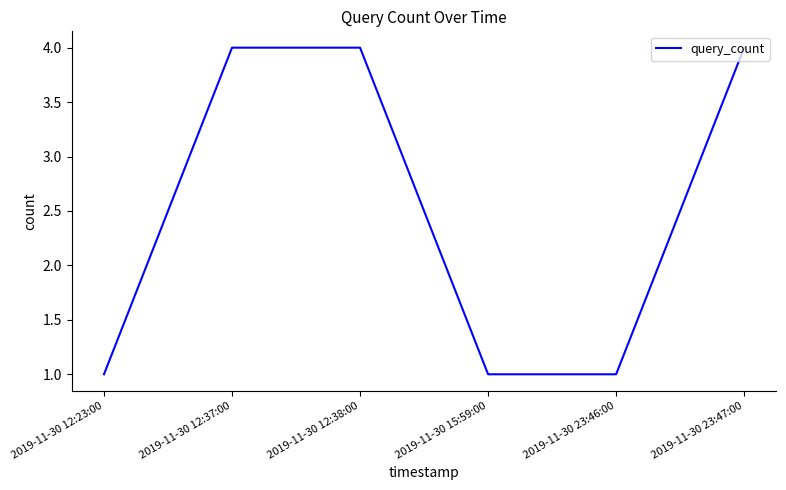

True or false: the data shows 2 at 2019-11-30 12:23:00.

False